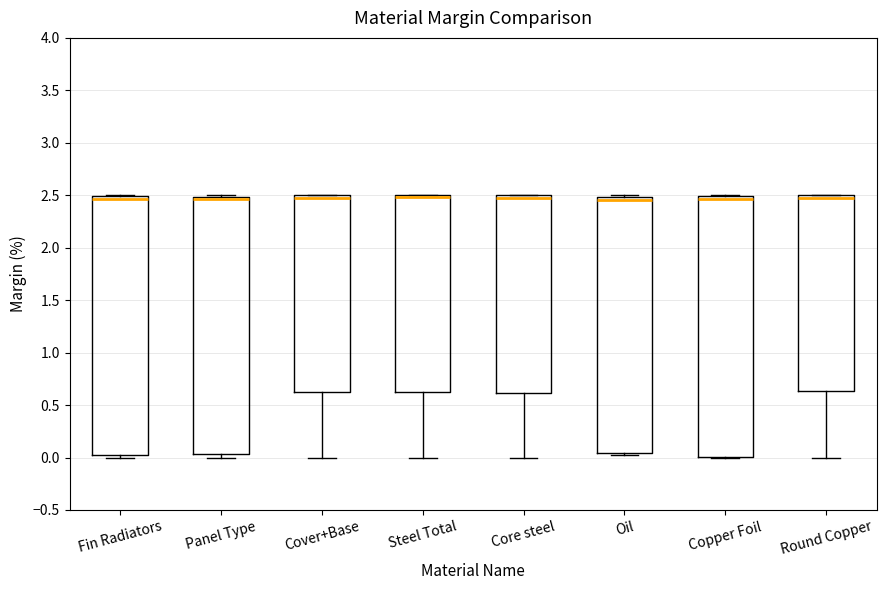

Reading left to right, read every box against the y-axis: the position of its median line, the range the box covers, and the ends of its whiskers. The values are not printed on the chart, so give them approximately, as read against the axis.

Fin Radiators: median 2.45, box 0.05 to 2.50, whiskers 0.00 to 2.50
Panel Type: median 2.45 (drawn on the box's upper edge), box 0.05 to 2.50, whiskers 0.00 to 2.50 (just above the box's upper edge)
Cover+Base: median 2.50 (just below the box's upper edge), box 0.60 to 2.50, whiskers 0.00 to 2.50
Steel Total: median 2.50 (drawn on the box's upper edge), box 0.60 to 2.50, whiskers 0.00 to 2.50
Core steel: median 2.50 (just below the box's upper edge), box 0.60 to 2.50, whiskers 0.00 to 2.50
Oil: median 2.45, box 0.05 to 2.50, whiskers 0.05 (just below the box's lower edge) to 2.50 (just above the box's upper edge)
Copper Foil: median 2.45, box 0.00 to 2.50, whiskers 0.00 to 2.50
Round Copper: median 2.45, box 0.65 to 2.50, whiskers 0.00 to 2.50